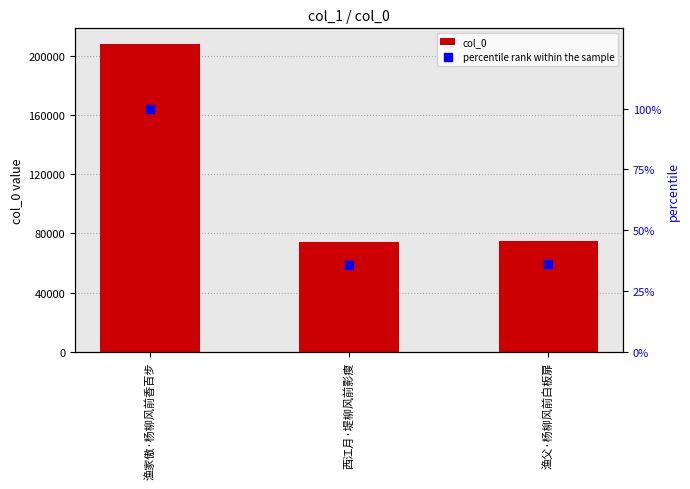

Is the value of percentile rank within the sample at 渔父·杨柳风前白板扉 greater than the value of col_0 at 西江月·堤柳风前影瘦?

No